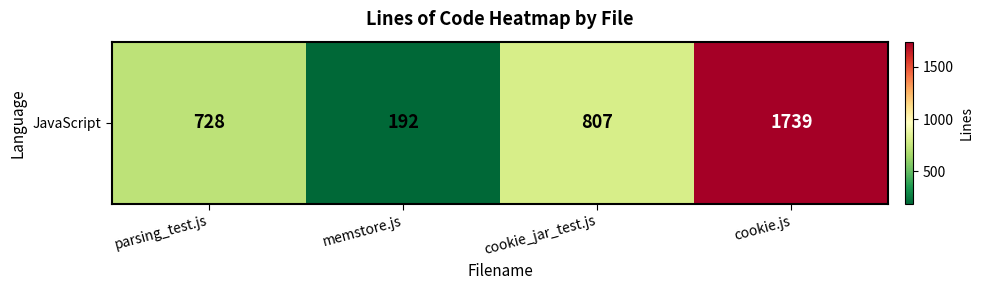

Which category has the highest value across all series?

cookie.js